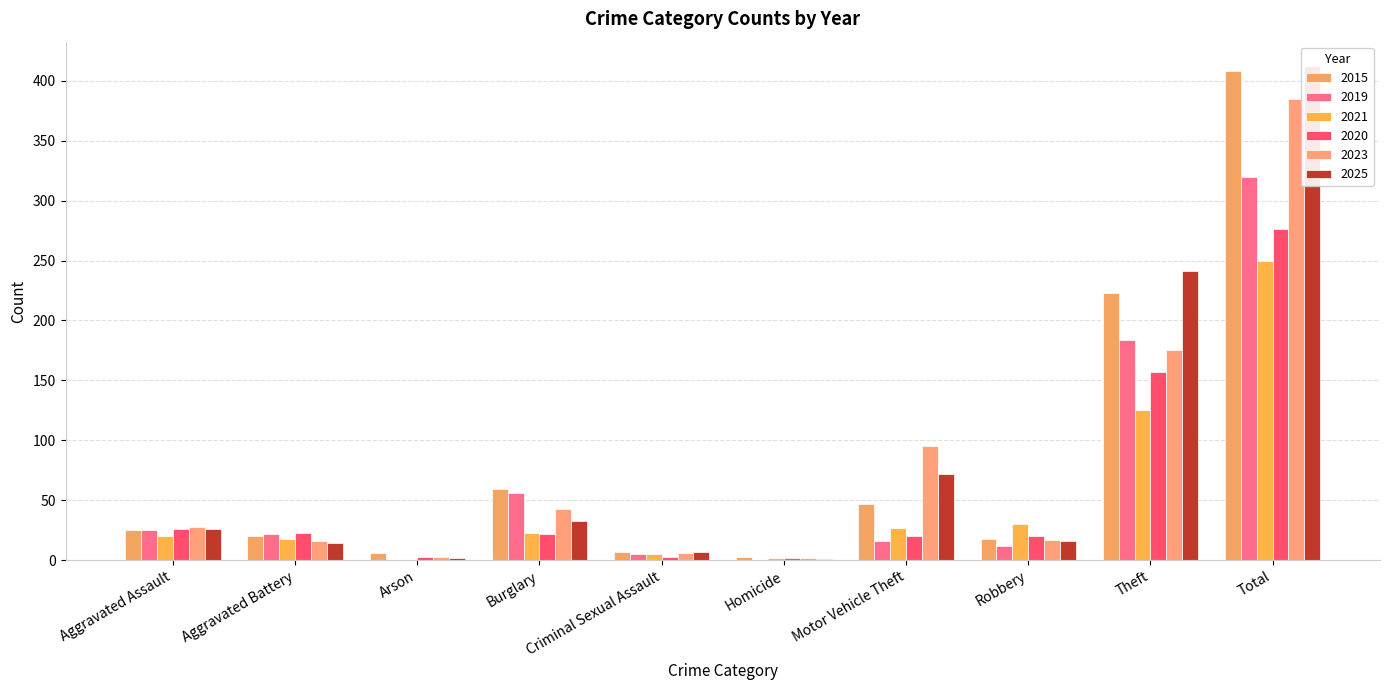

How many bars are there in total?

60